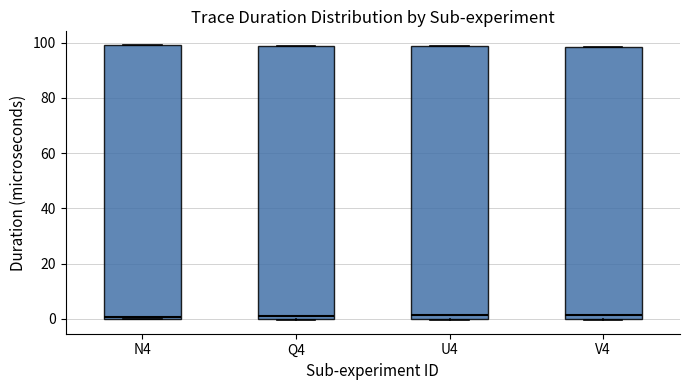

Reading left to right, read every box against the y-axis: the position of its median line, the range the box covers, and the ends of its whiskers. The values are not printed on the chart, so give them approximately, as read against the axis.

N4: median 0 (just above the box's lower edge), box 0 to 100, whiskers 0 to 100
Q4: median 2, box 0 to 98, whiskers 0 to 98
U4: median 2, box 0 to 98, whiskers 0 to 98
V4: median 2, box 0 to 98, whiskers 0 to 98